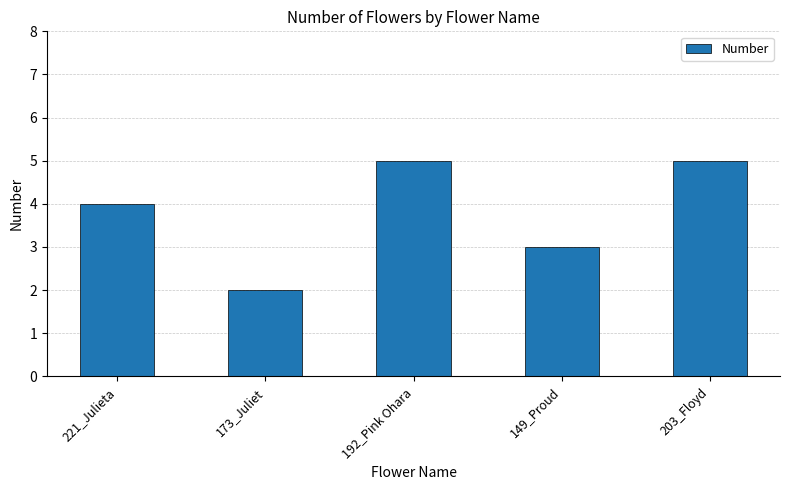

What is the value of the 3rd bar from the left?

5